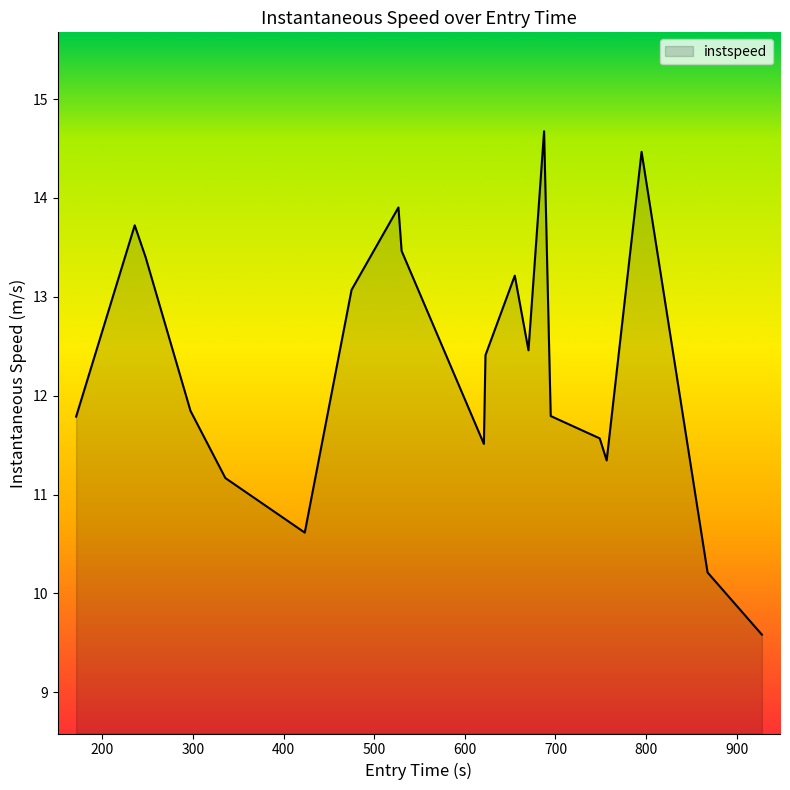

What is the difference between the maximum and minimum values?

5.1